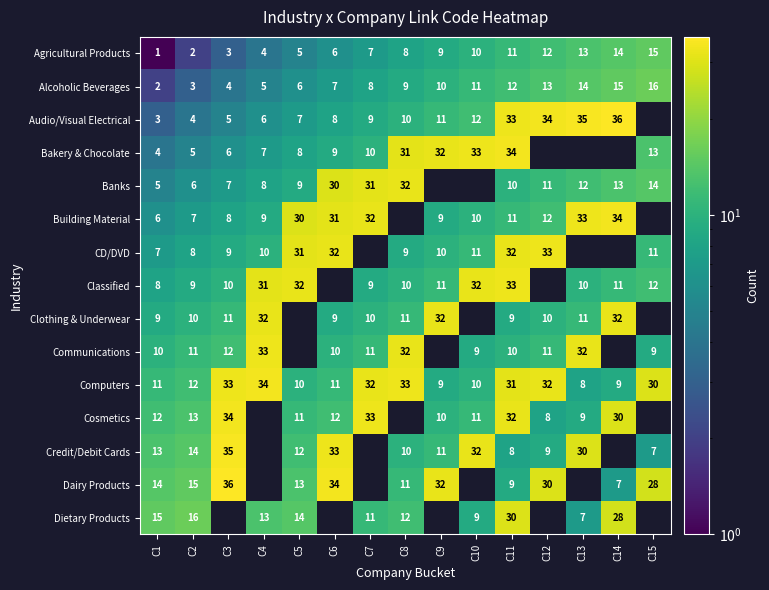

Read the Computers value at C14, to the nearest 5.

10